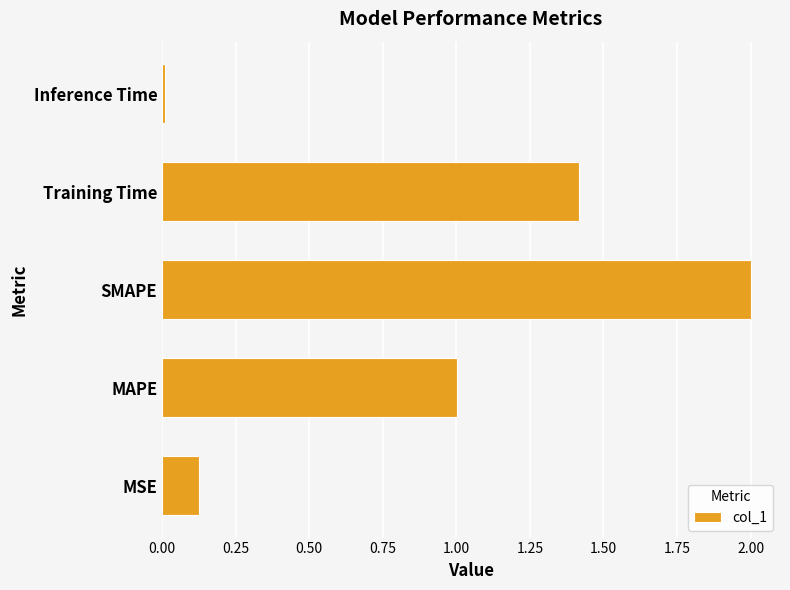

Read the value at MAPE.

1.0